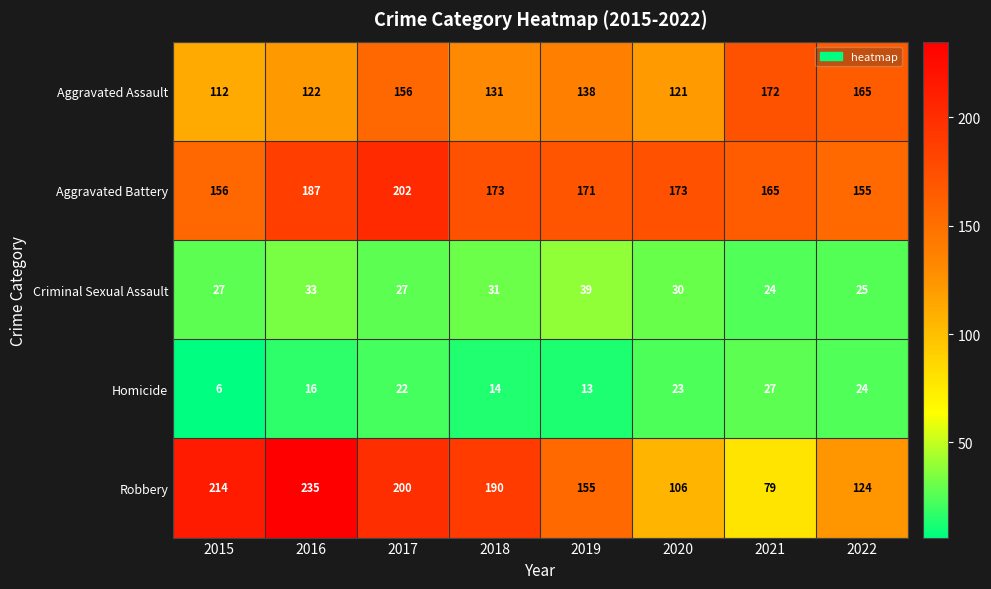

True or false: Criminal Sexual Assault has a value of 27 at 2015.

True